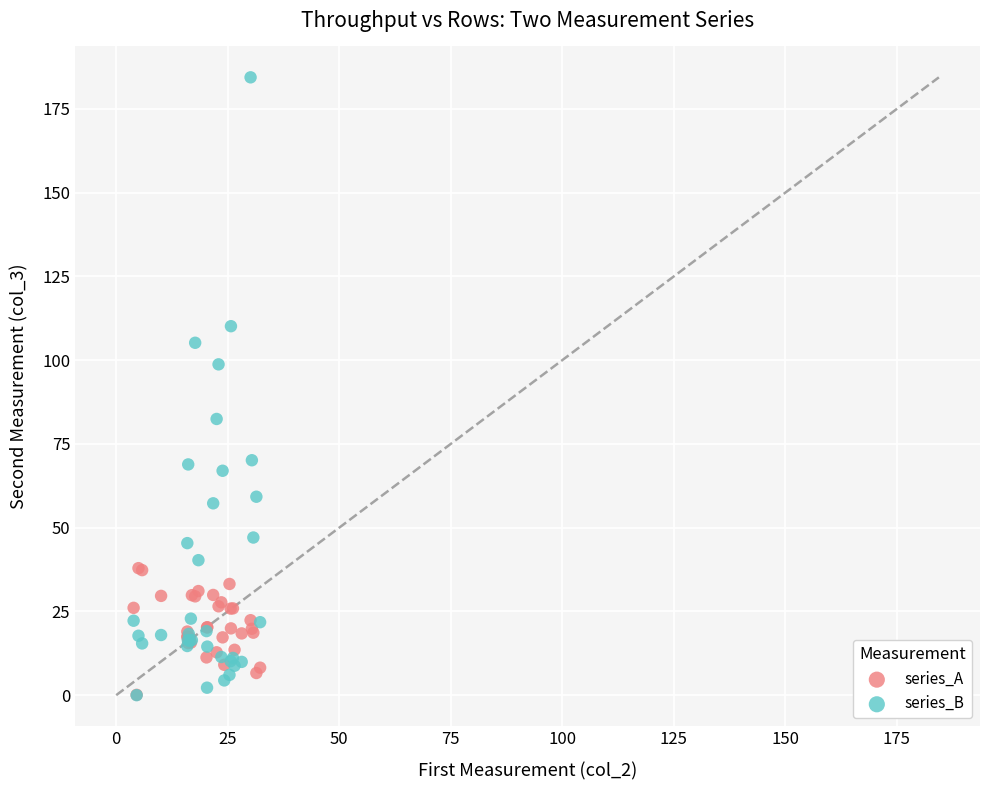

In the series_B series, what Y value is closest to 92?

98.7